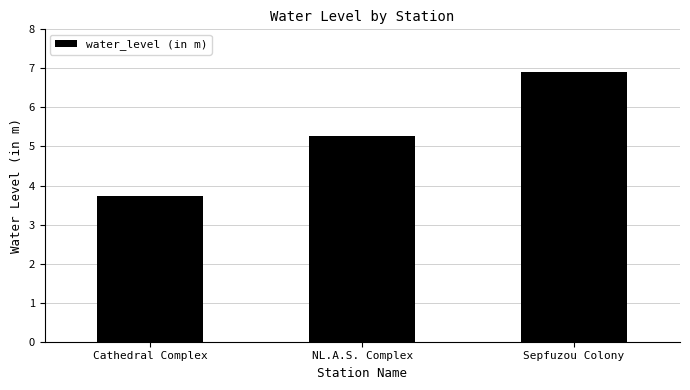

Reading left to right, transcribe all the data shown in this chart.

3.7	5.3	6.9